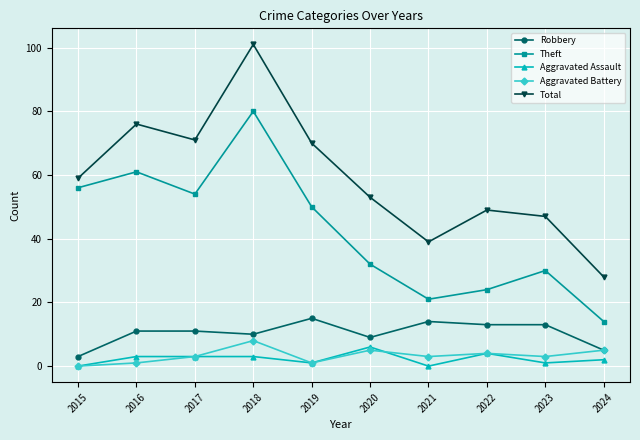

The value of Theft at 2023 is 45. True or false?

False